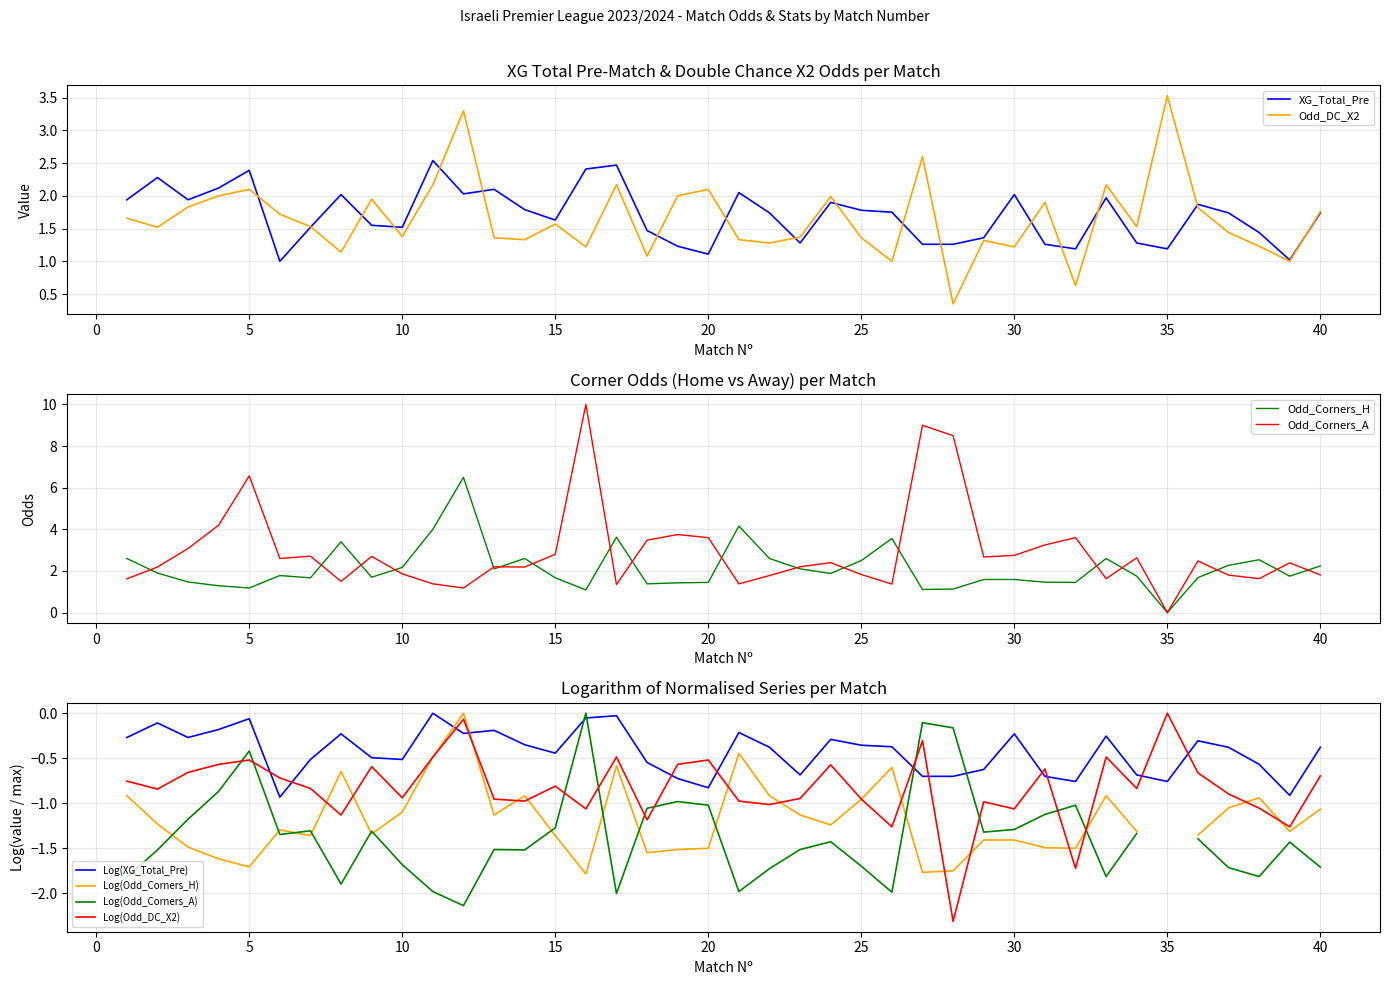

What is the sum of all Odd_Corners_A values?

116.1